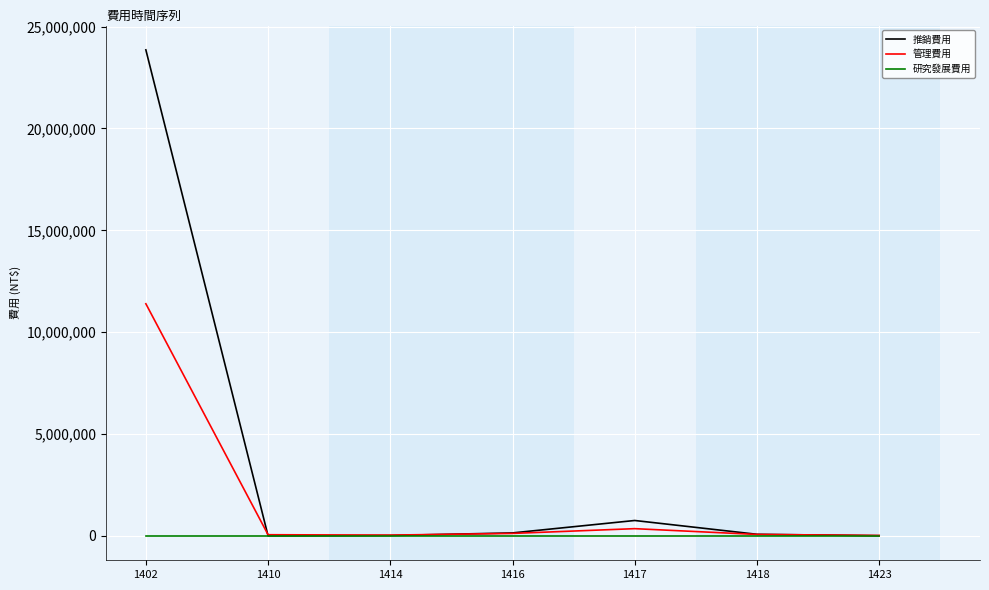

List the series in order of their overall mean, lowest first.

研究發展費用, 管理費用, 推銷費用